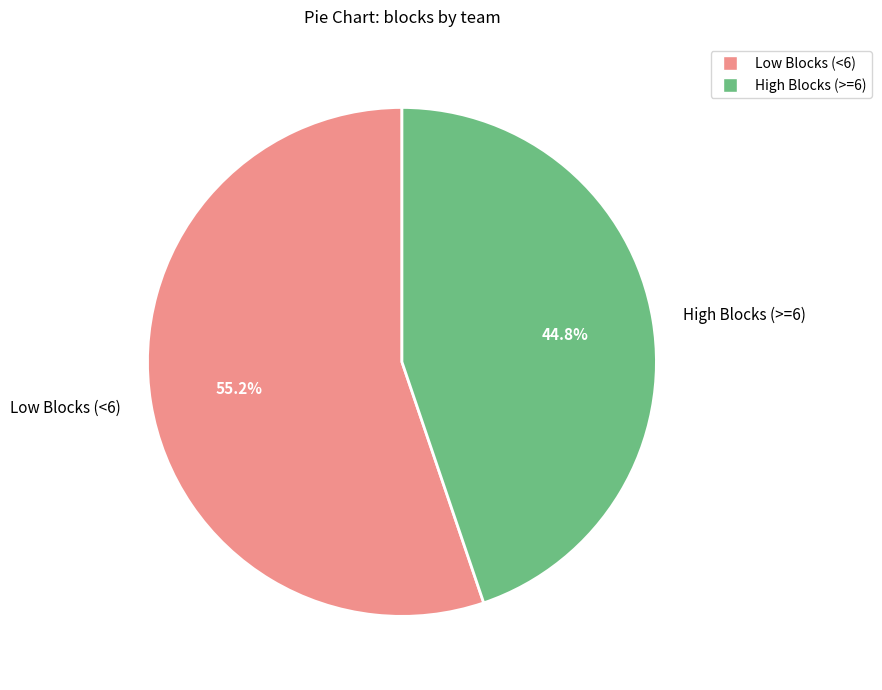

Is there any slice that represents more than half of the pie?

Yes